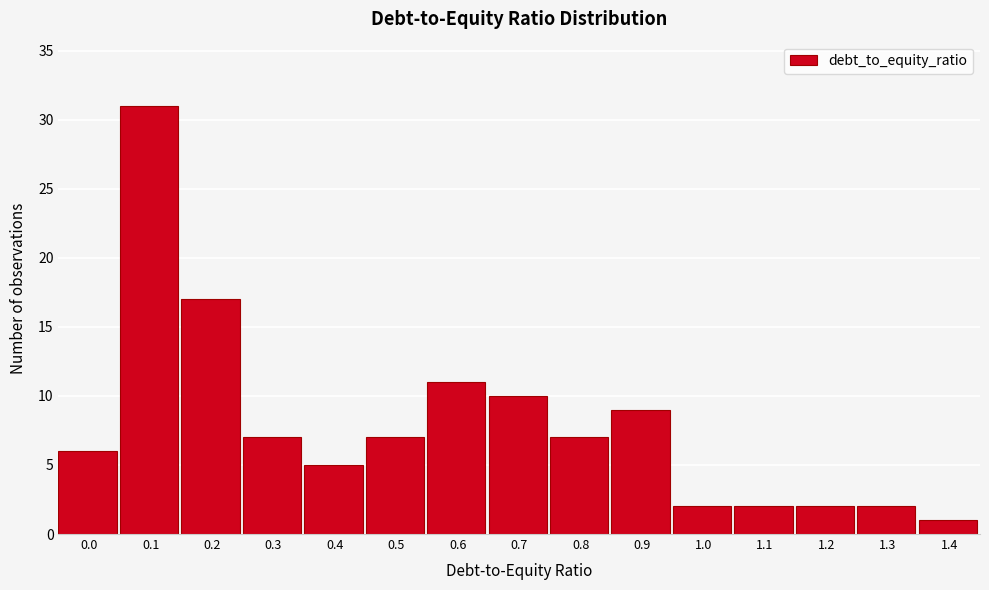

Reading left to right, transcribe all the data shown in this chart.

0.0=6	0.1=31	0.2=17	0.3=7	0.4=5	0.5=7	0.6=11	0.7=10	0.8=7	0.9=9	1.0=2	1.1=2	1.2=2	1.3=2	1.4=1